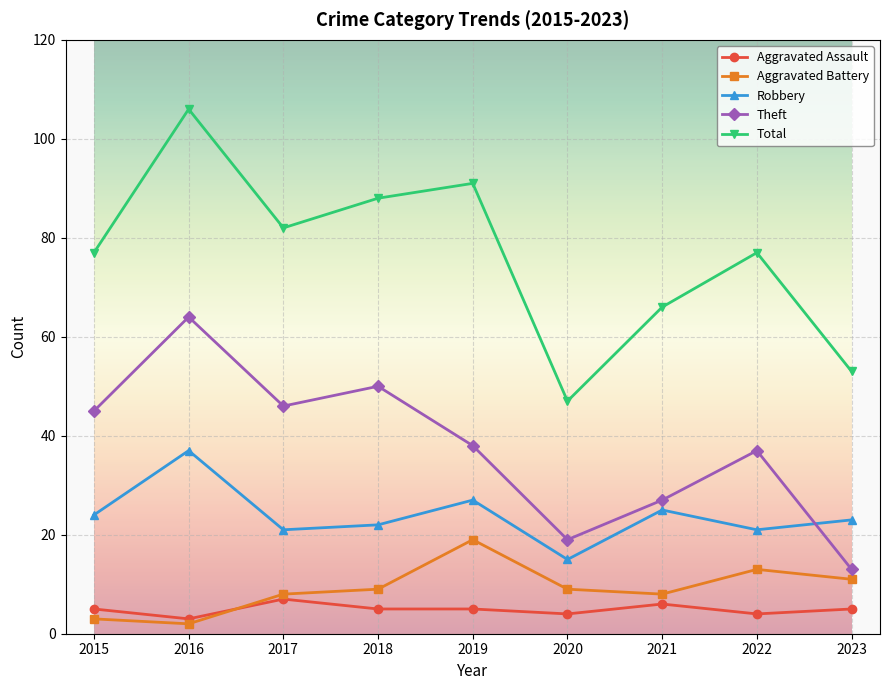

True or false: Theft and Aggravated Assault intersect in this chart.

False